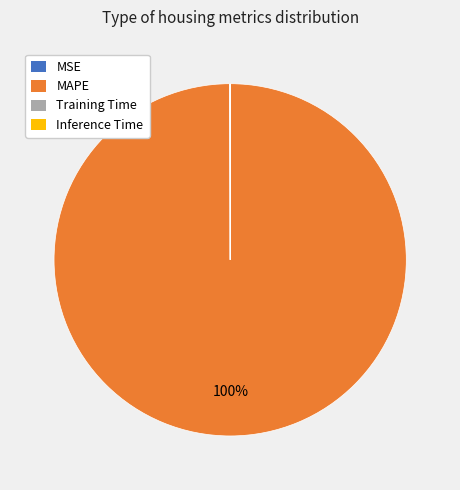

Which category accounts for the majority?

MAPE